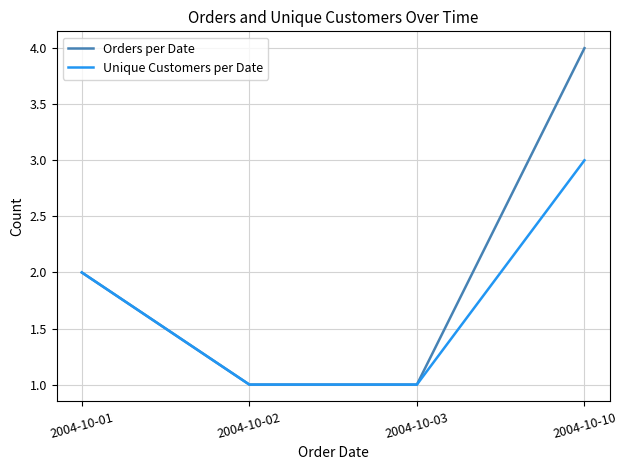

Which label corresponds to the largest value in the chart?

2004-10-10